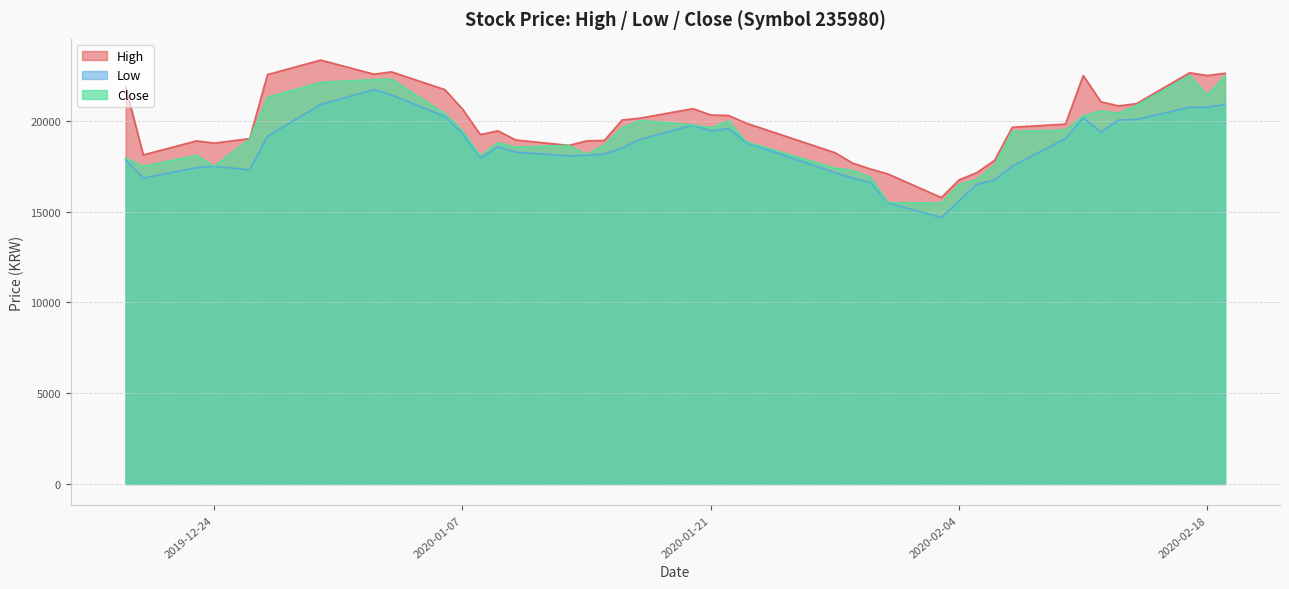

Where is the first local minimum for Low?

2019-12-20